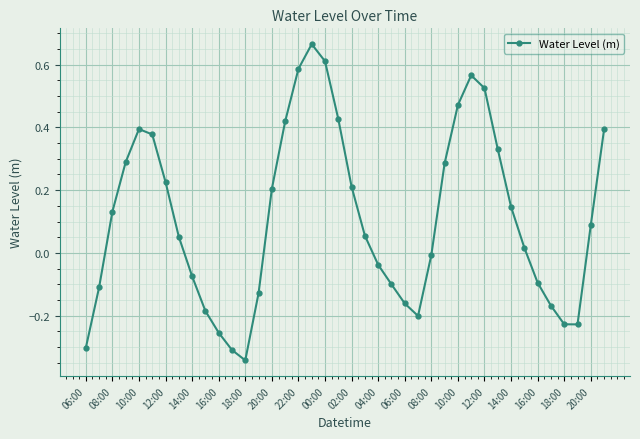

What is the sum of all values?

4.5